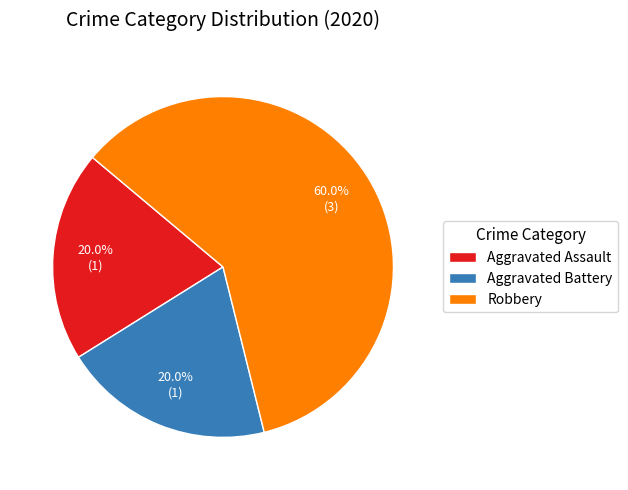

Approximately how many times larger is the value at Aggravated Battery compared to Robbery?

0.3